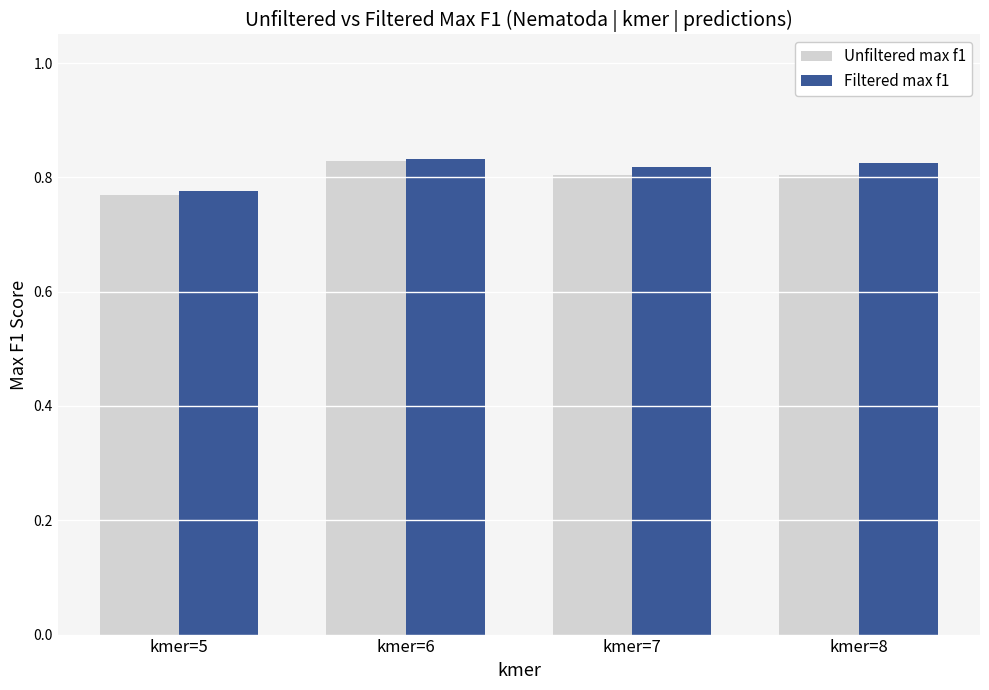

At which category is the sum across all series the highest?

kmer=6